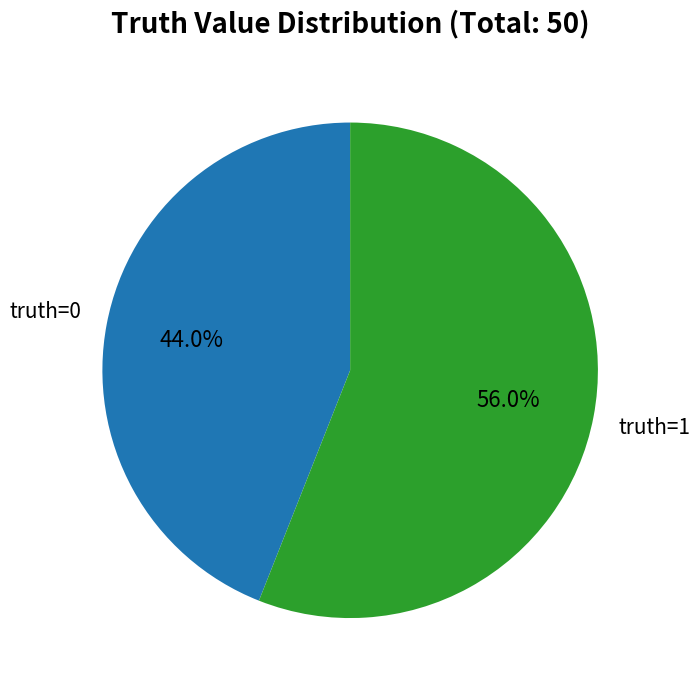

Is there any slice that represents more than half of the pie?

Yes